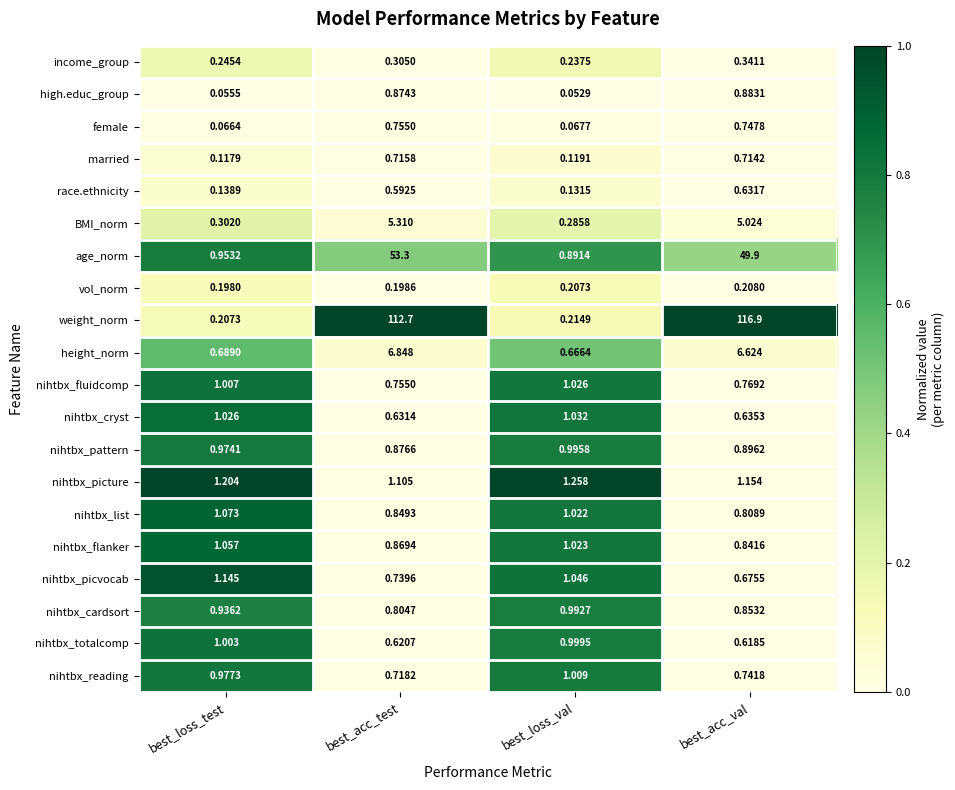

At which label is income_group closest to 0?

best_loss_val